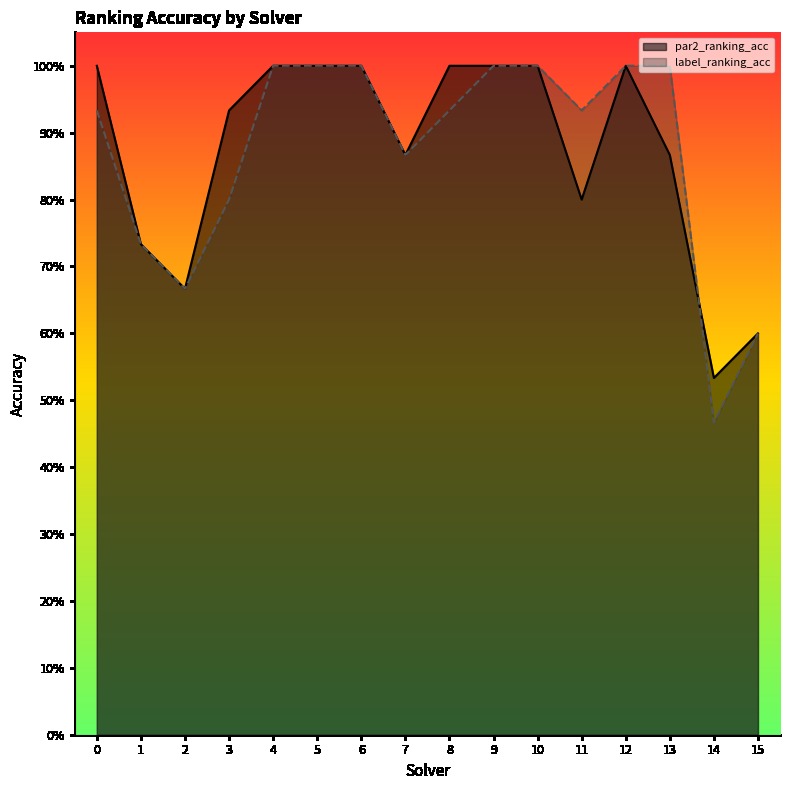

Count the par2_ranking_acc values in the range 0 to 1.

16